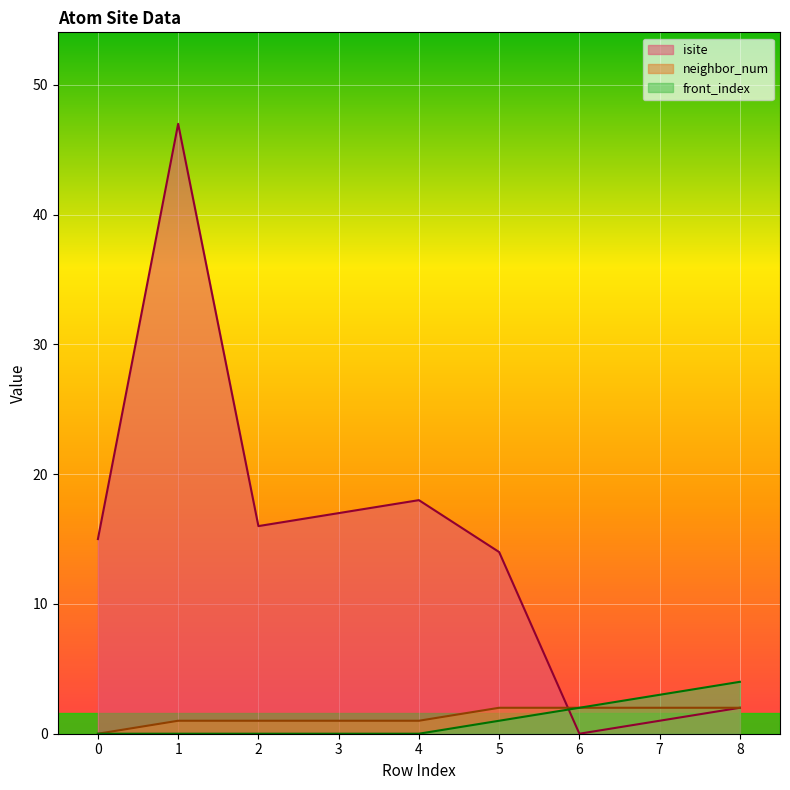

How many intersections are there between isite and neighbor_num?

1